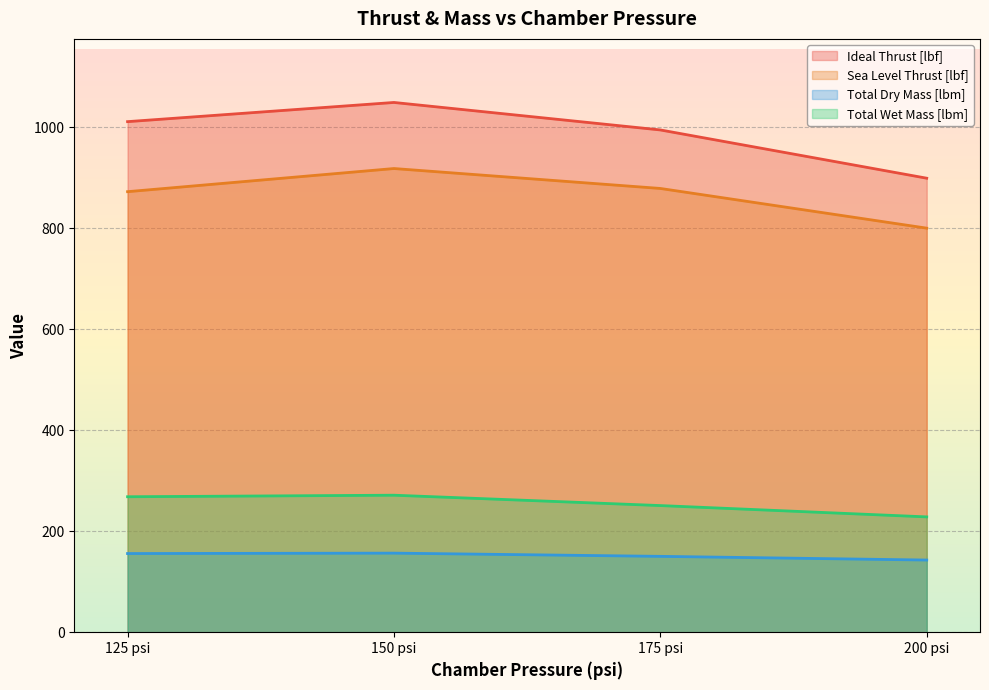

Which series has the largest total across all categories?

Ideal Thrust [lbf]